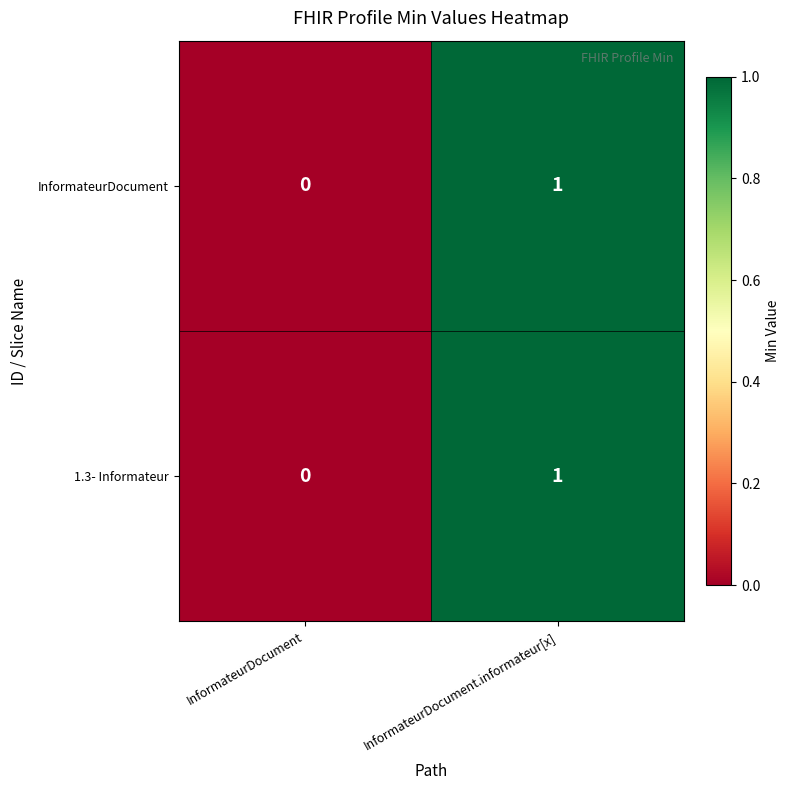

Reading right to left, extract all data points from this chart.

InformateurDocument: InformateurDocument.informateur[x]=1	InformateurDocument=0
1.3- Informateur: InformateurDocument.informateur[x]=1	InformateurDocument=0